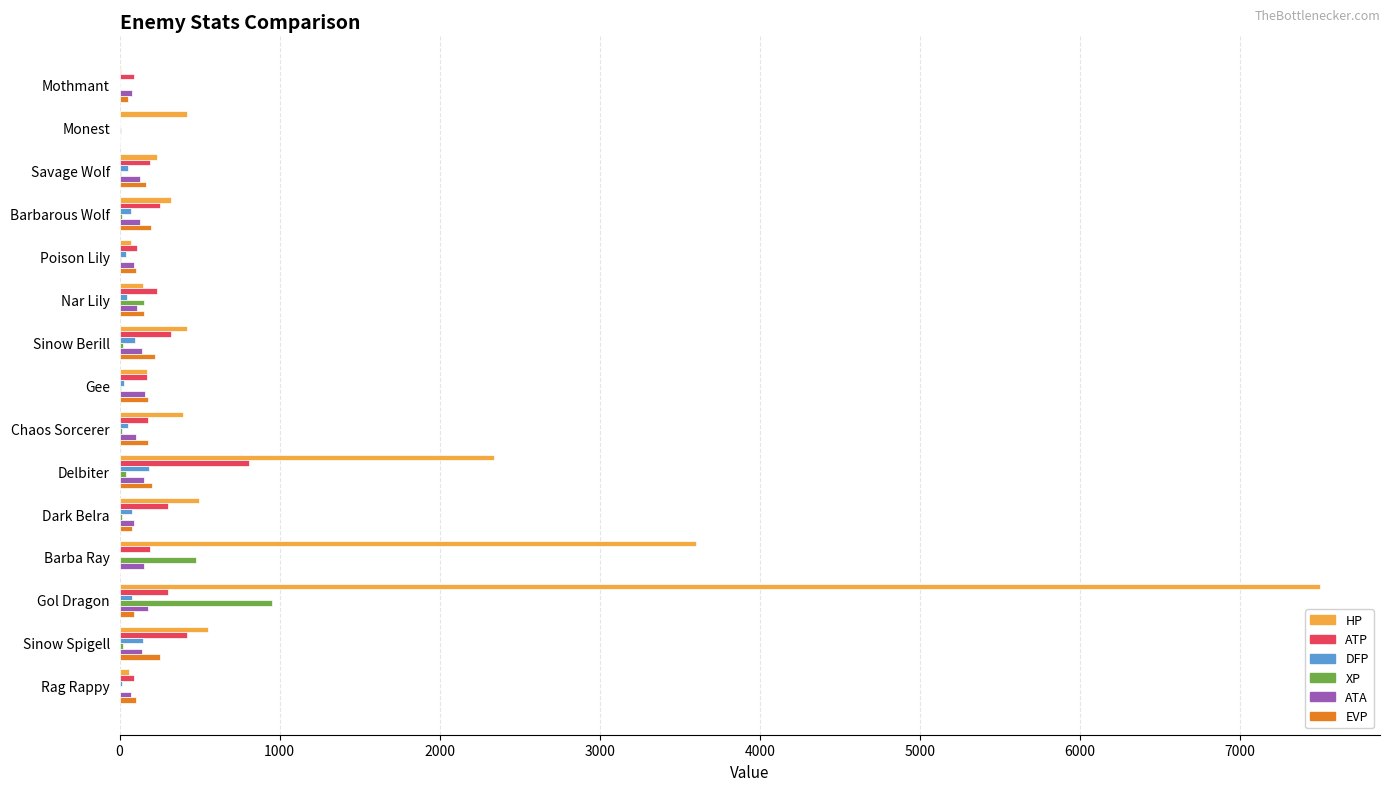

What is the sum of all EVP values?

1953